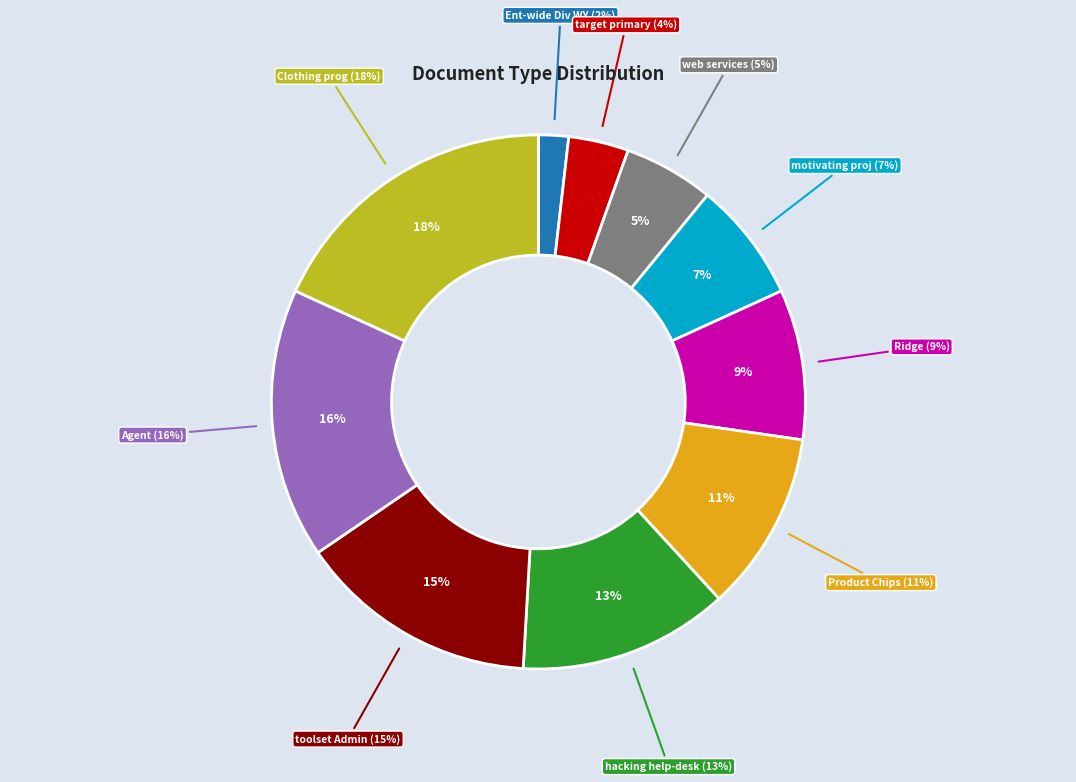

Count the number of slices in the pie.

10